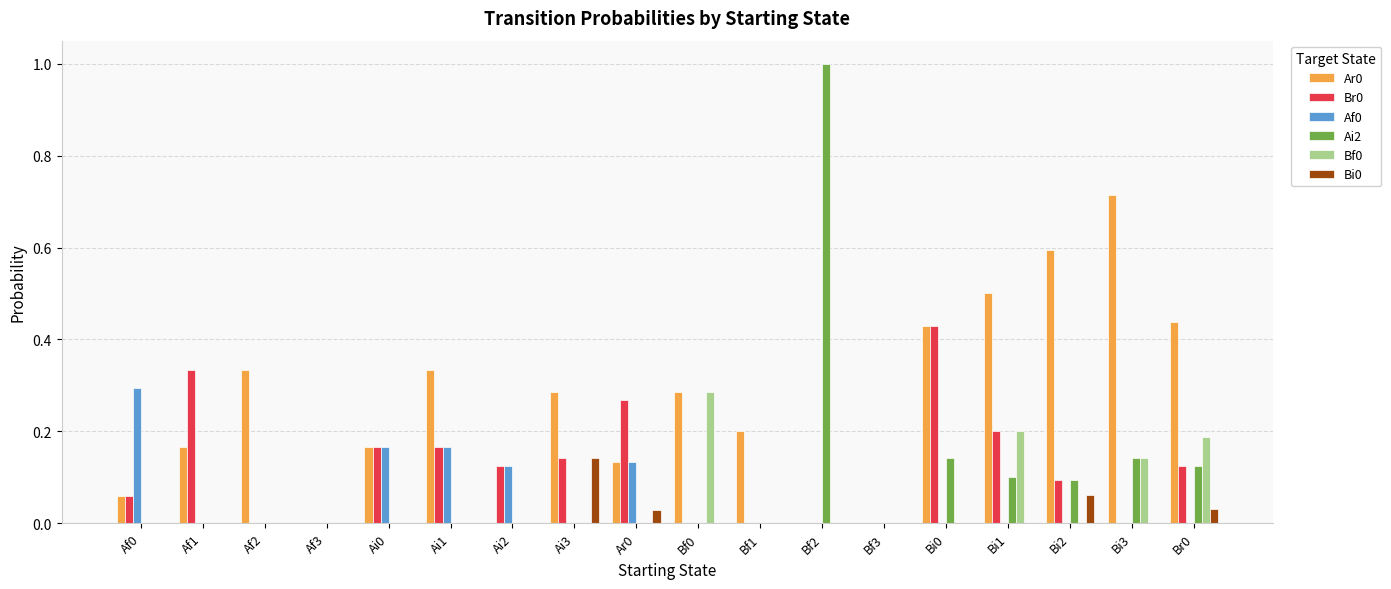

The value of Af0 at Bf3 is 0.2. True or false?

False